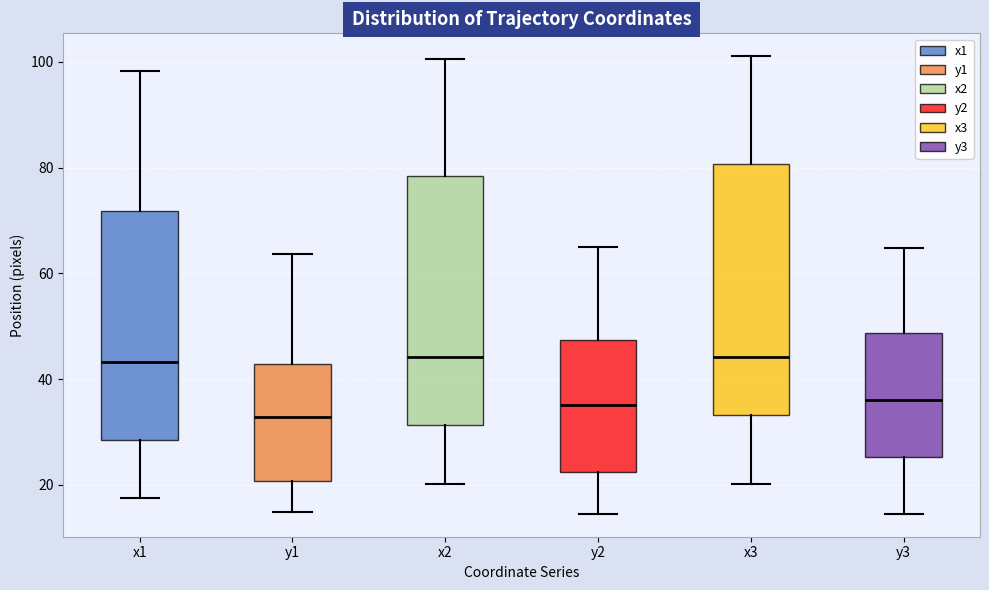

Reading left to right, read every box against the y-axis: the position of its median line, the range the box covers, and the ends of its whiskers. The values are not printed on the chart, so give them approximately, as read against the axis.

x1: median 44, box 28 to 72, whiskers 18 to 98
y1: median 32, box 20 to 42, whiskers 14 to 64
x2: median 44, box 32 to 78, whiskers 20 to 100
y2: median 36, box 22 to 48, whiskers 14 to 66
x3: median 44, box 34 to 80, whiskers 20 to 102
y3: median 36, box 26 to 48, whiskers 14 to 64